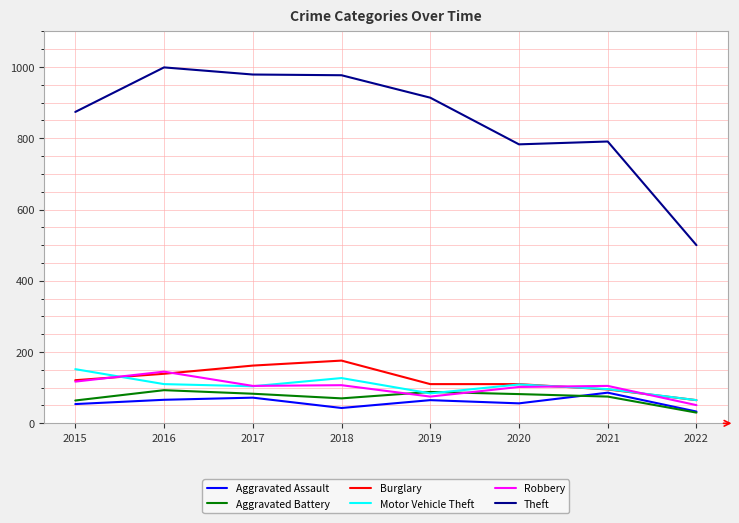

Which series has the largest total across all categories?

Theft